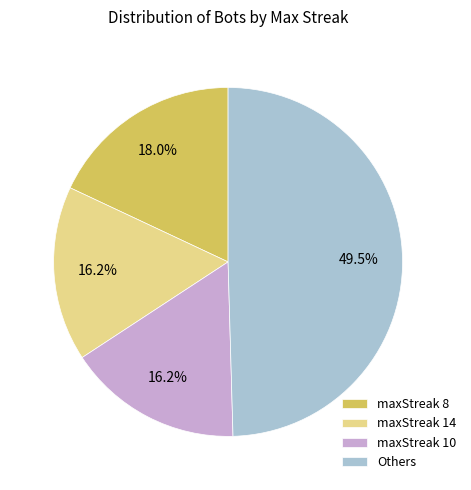

What is the ratio of the value at Others to the value at maxStreak 14?

3.1